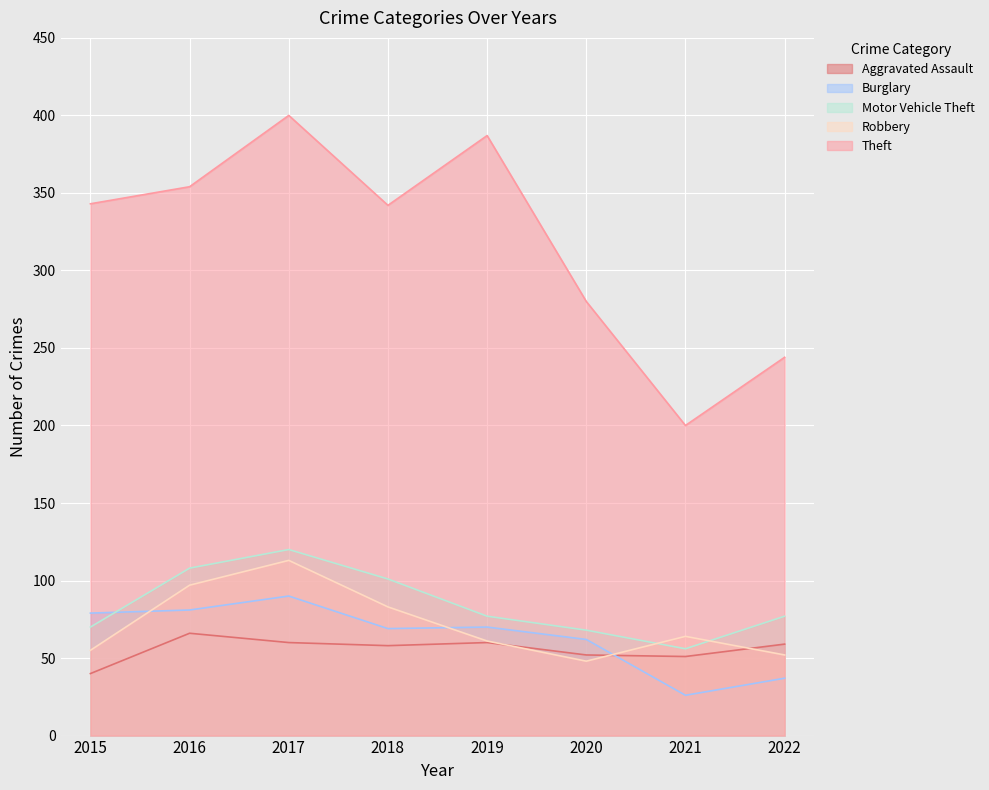

True or false: Burglary and Theft intersect in this chart.

False